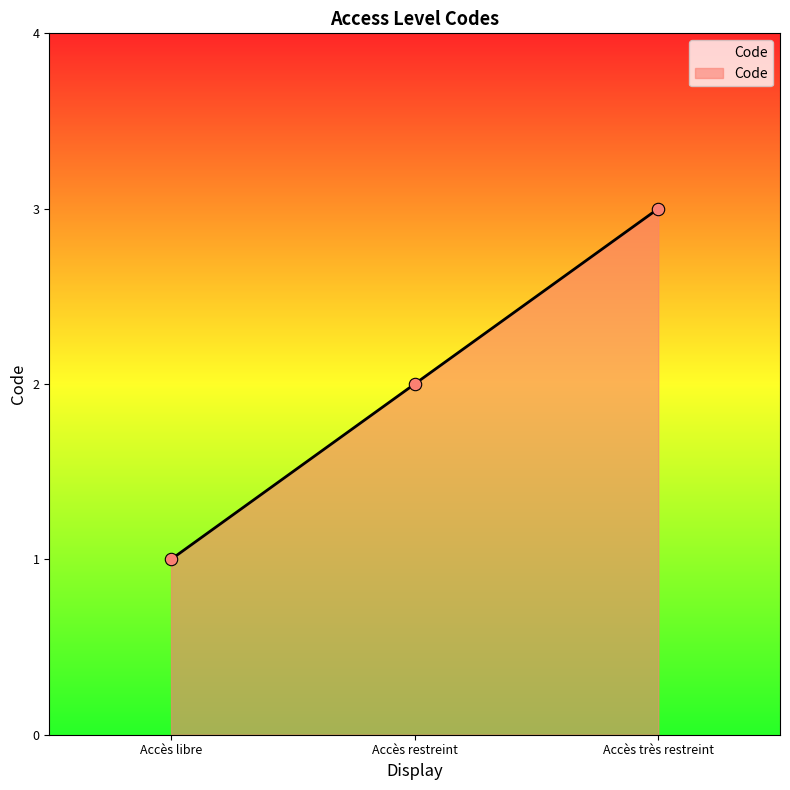

Approximately how many times larger is the value at Accès restreint compared to Accès très restreint?

0.7